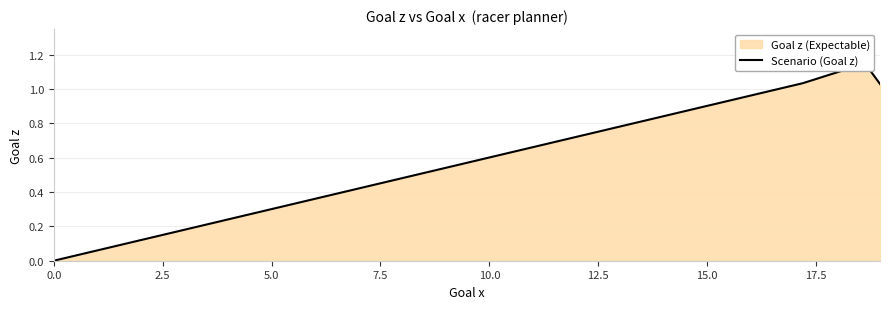

What is the label of the 5th point from the right?

18.9667